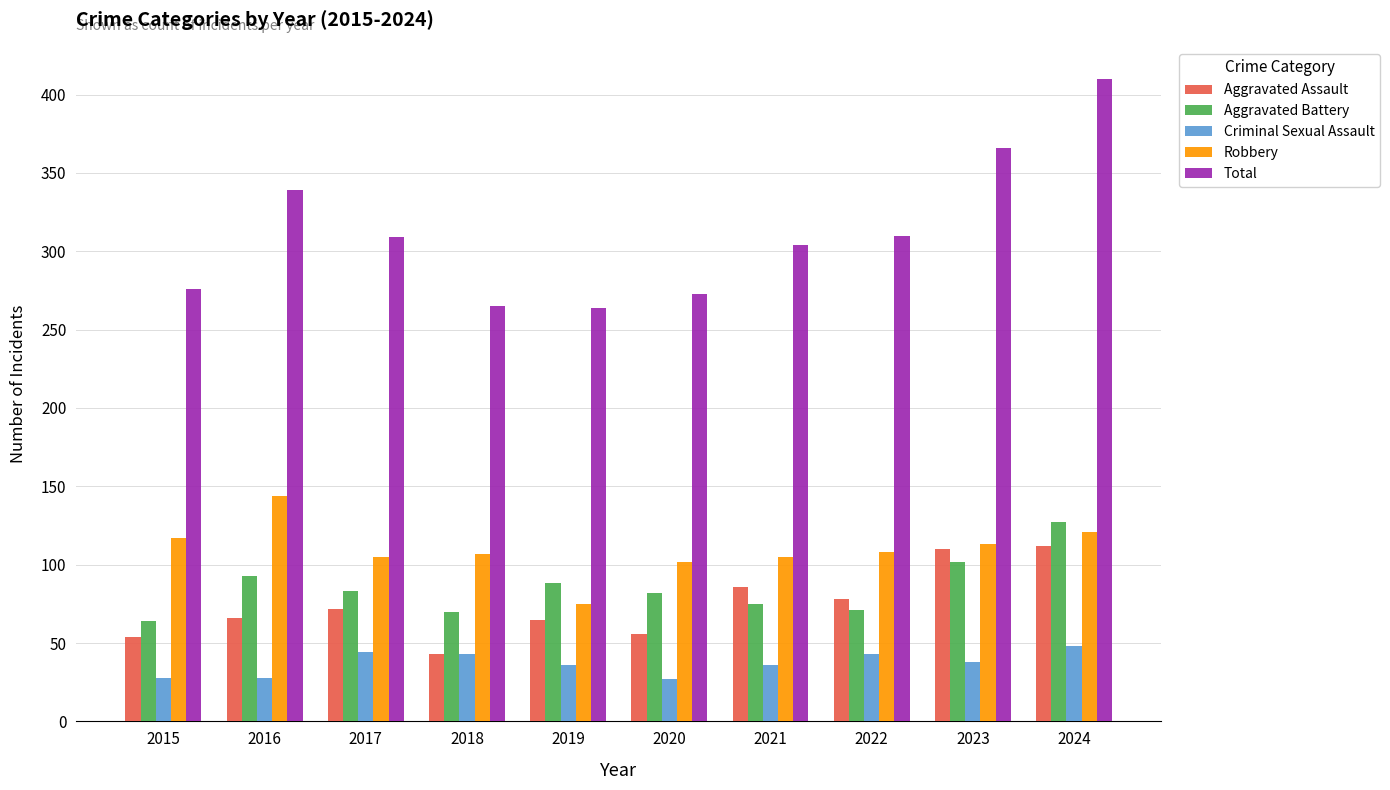

Read the Robbery value at 2016.

144